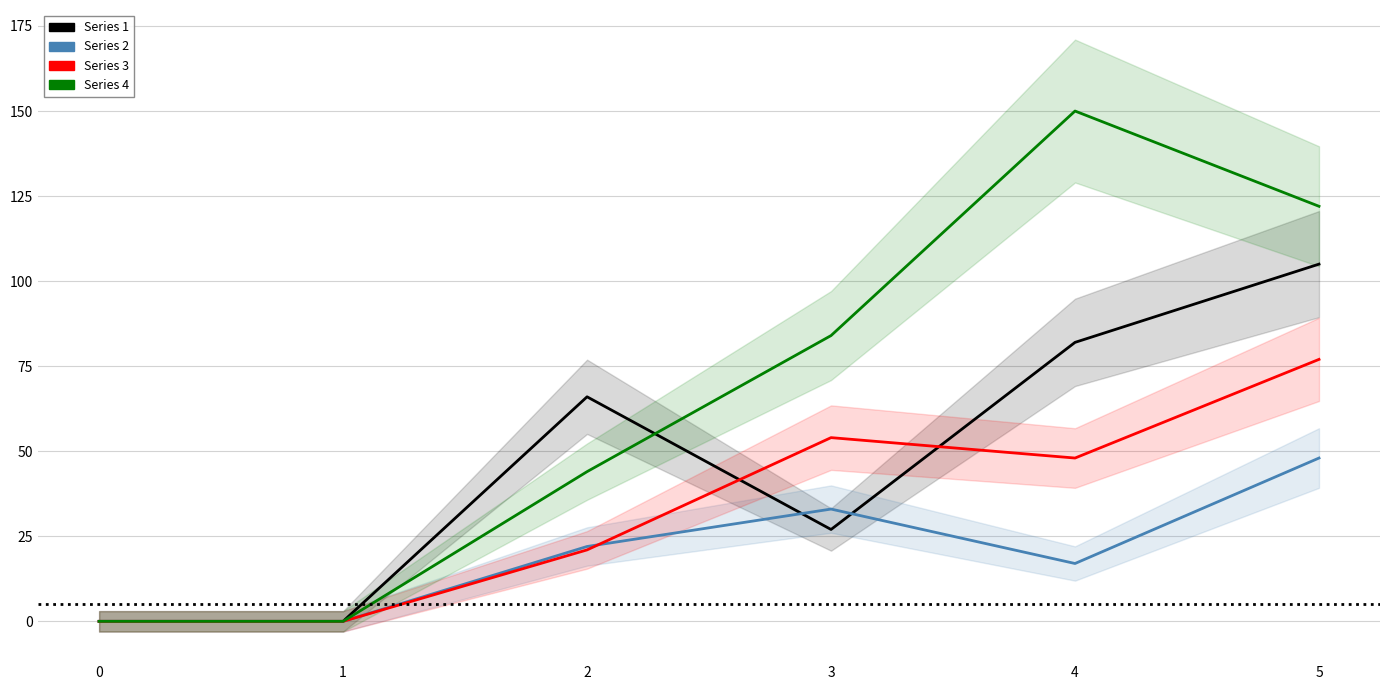

Which has a higher value, 5 or 4?

5